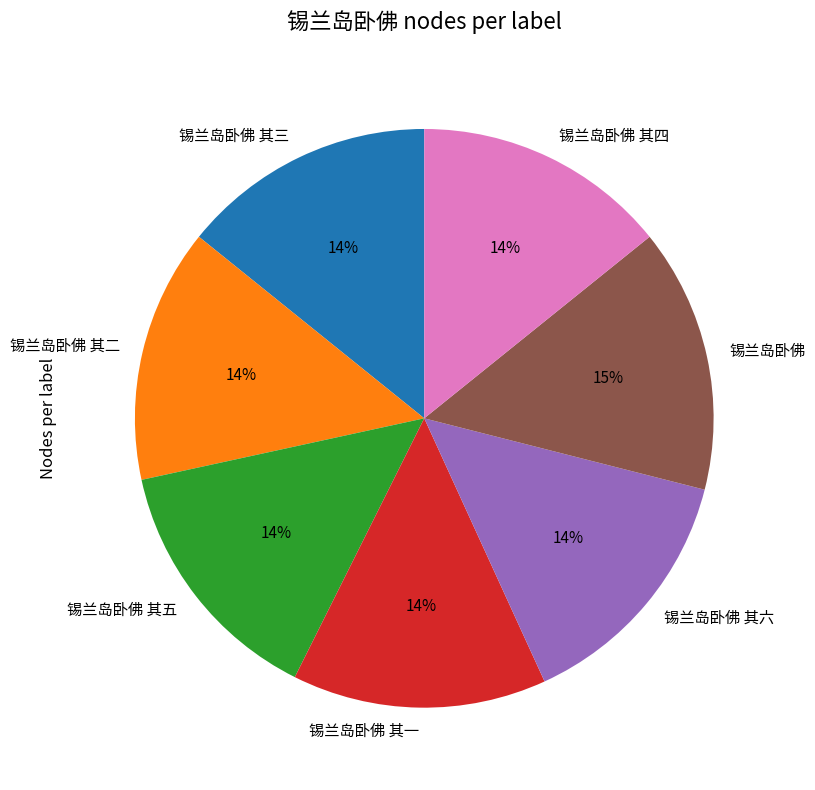

Do 锡兰岛卧佛 其二 and 锡兰岛卧佛 together represent more than half of the pie?

No